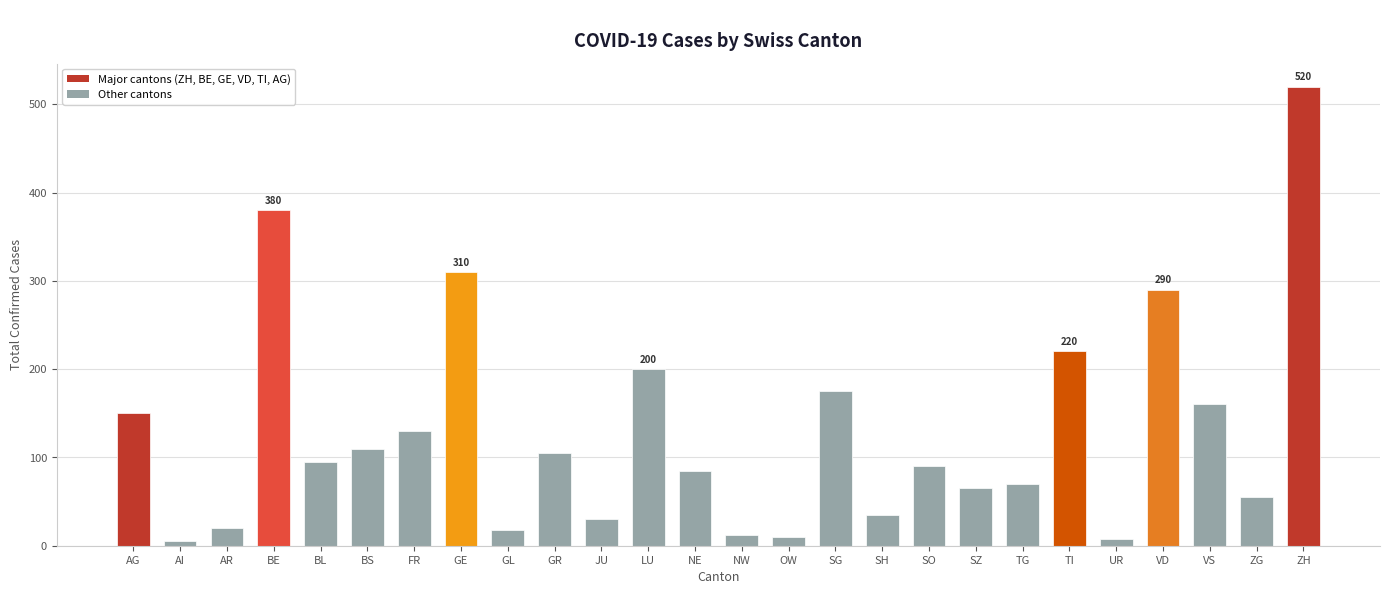

Which label corresponds to the largest value in the chart?

ZH